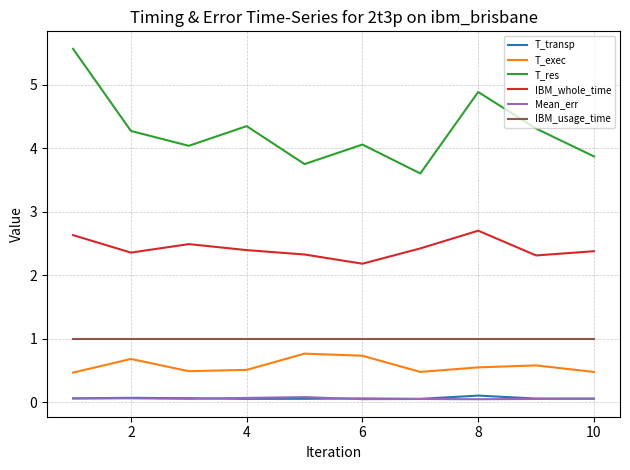

True or false: IBM_whole_time and T_exec intersect in this chart.

False